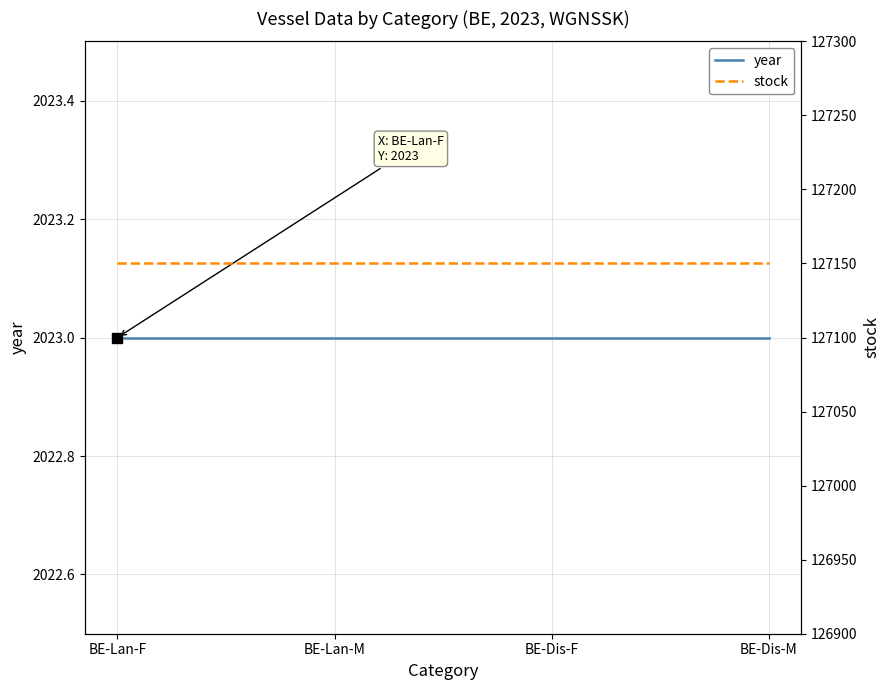

What is the label of the 4th point from the left?

BE-Dis-M